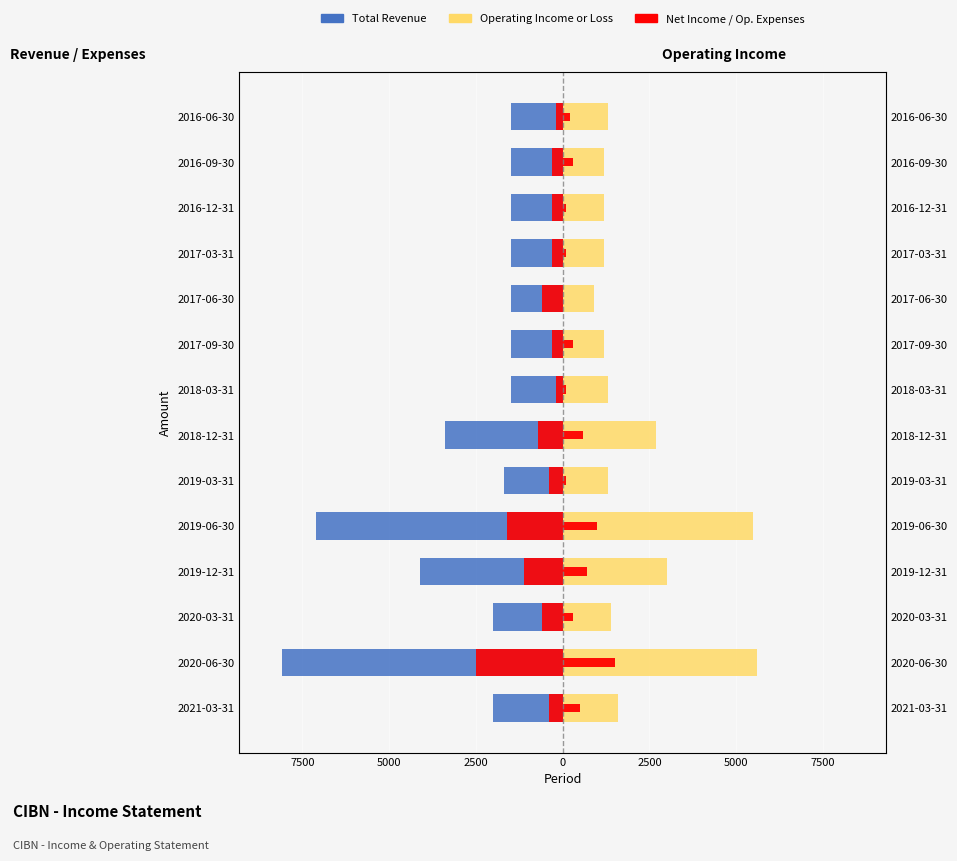

What is the sum of all Net Income values?

5800